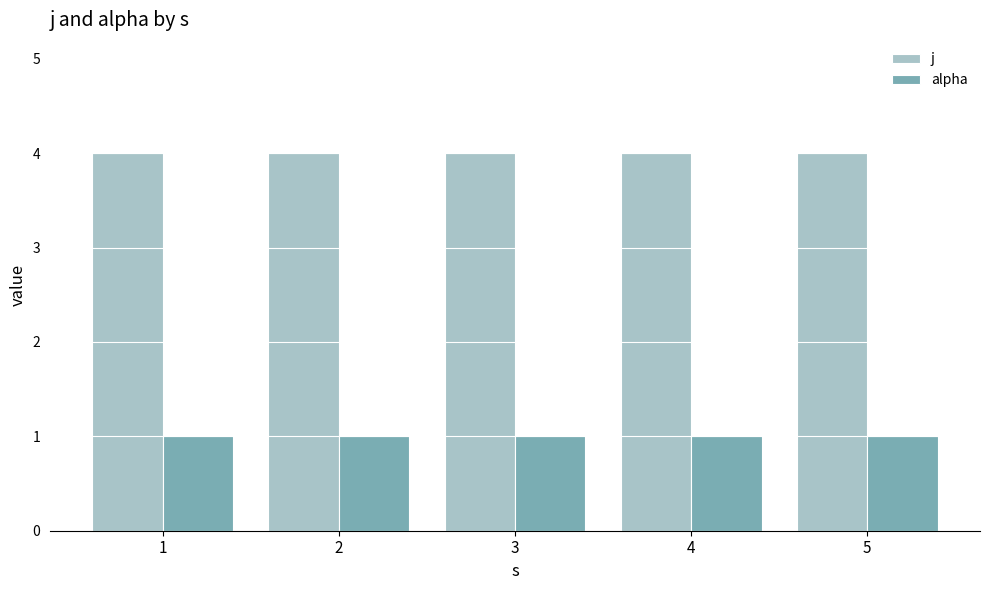

What is the sum of all j values?

20